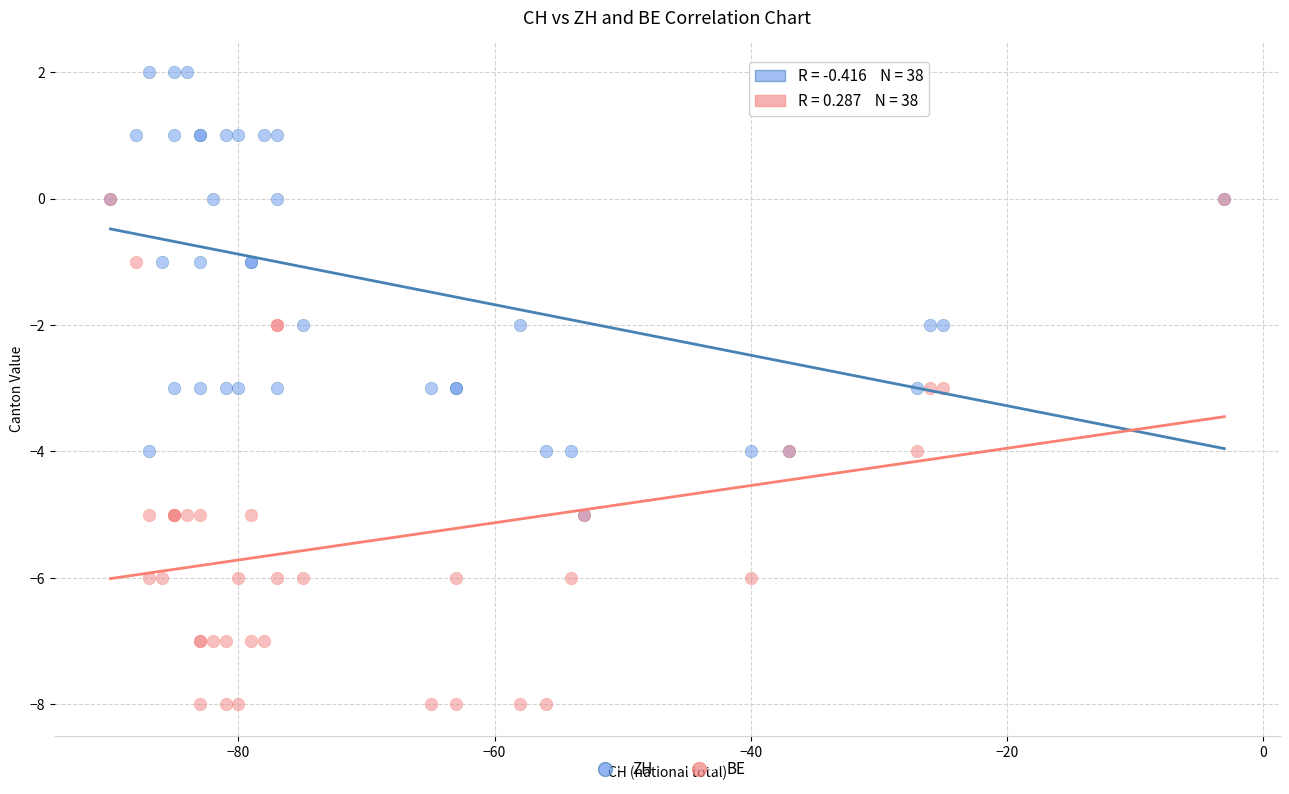

Which series contains the highest Y value?

ZH